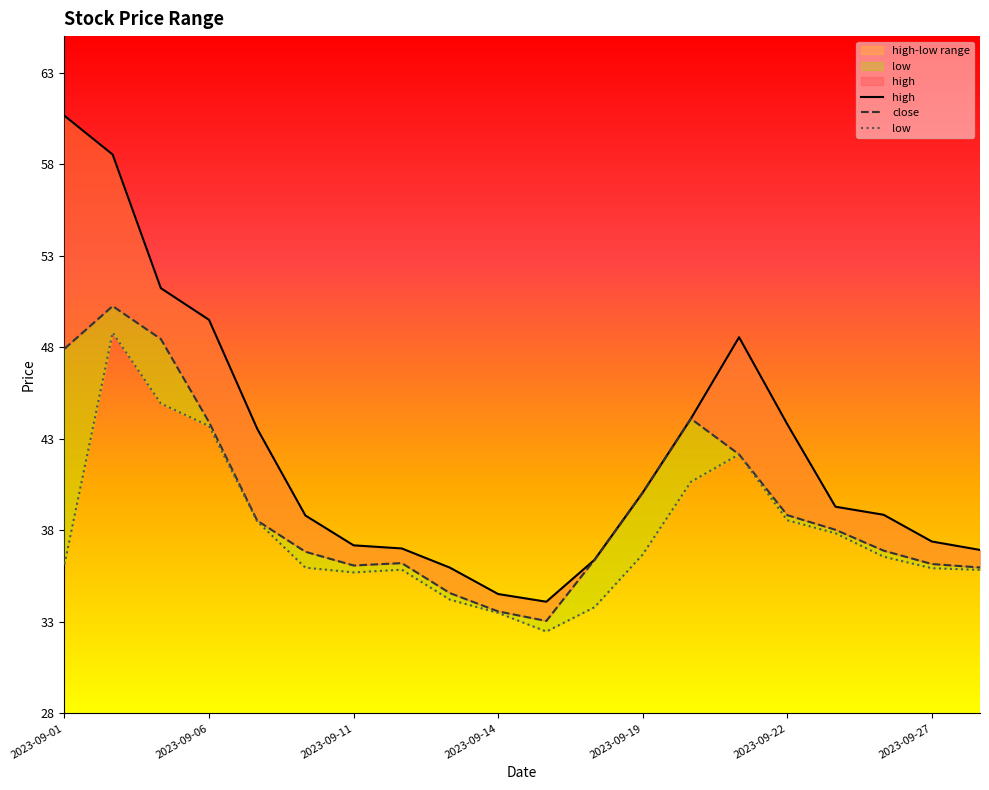

Where is the first local minimum for high?

2023-09-15